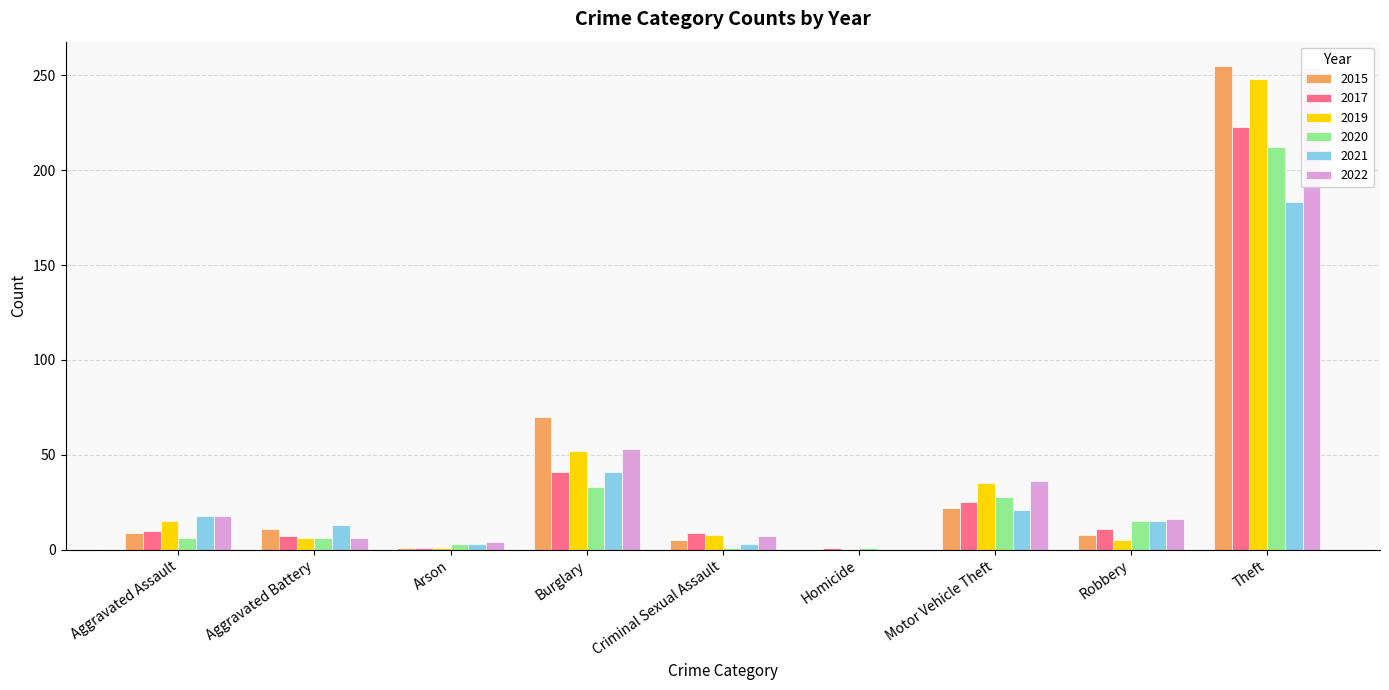

What is the highest value of the 2020 series?

212